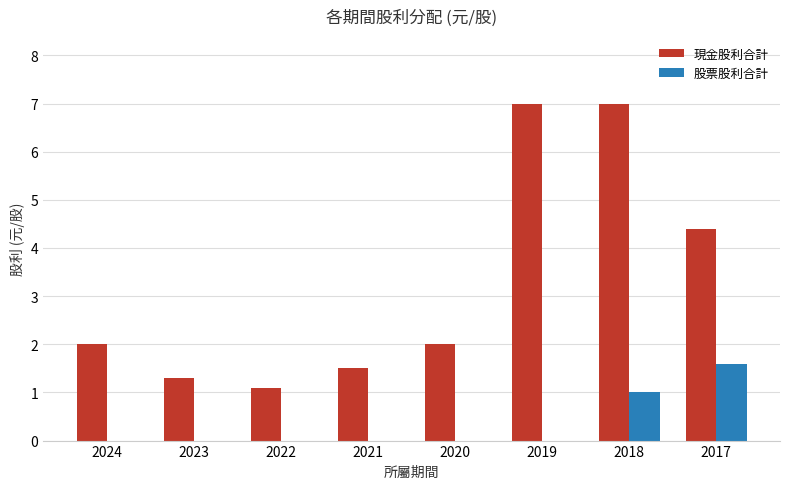

What is the highest value of the 股票股利合計 series?

1.6